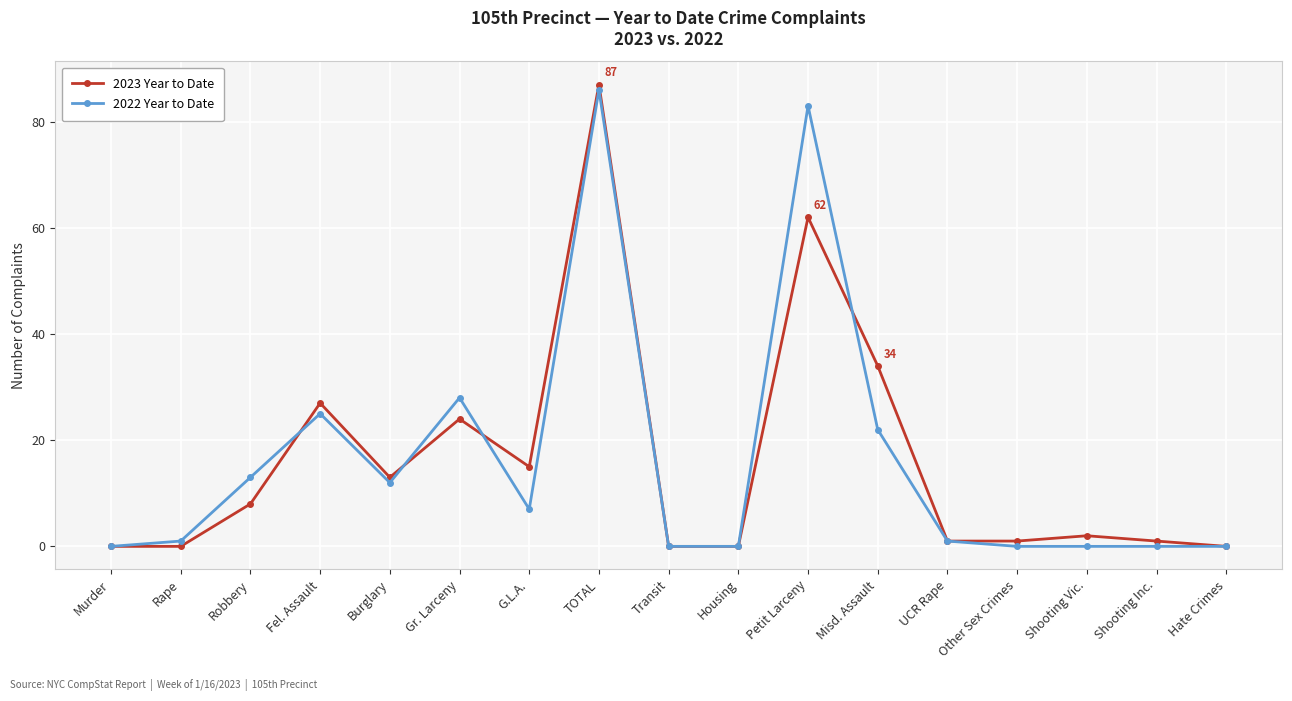

At which category does 2023 Year to Date reach its first local peak?

Fel. Assault